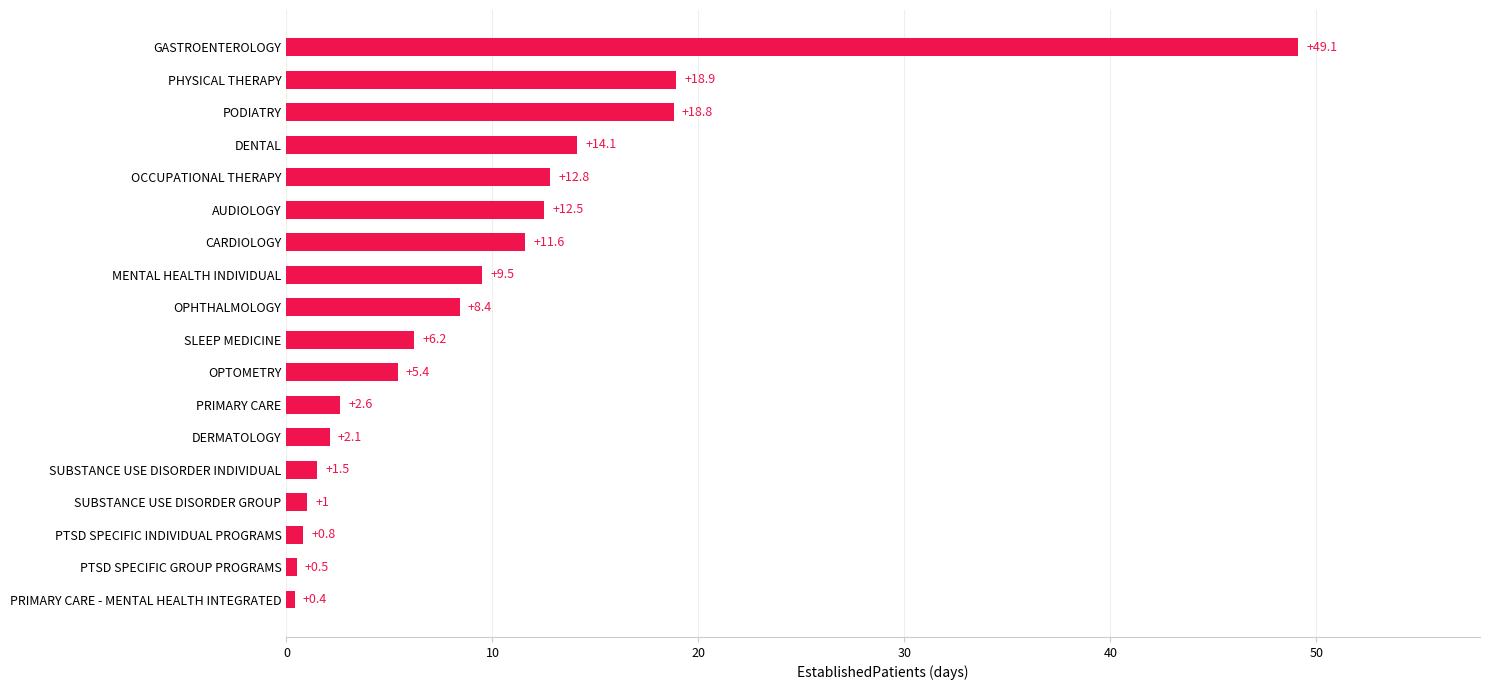

Does the chart contain stacked bars?

No